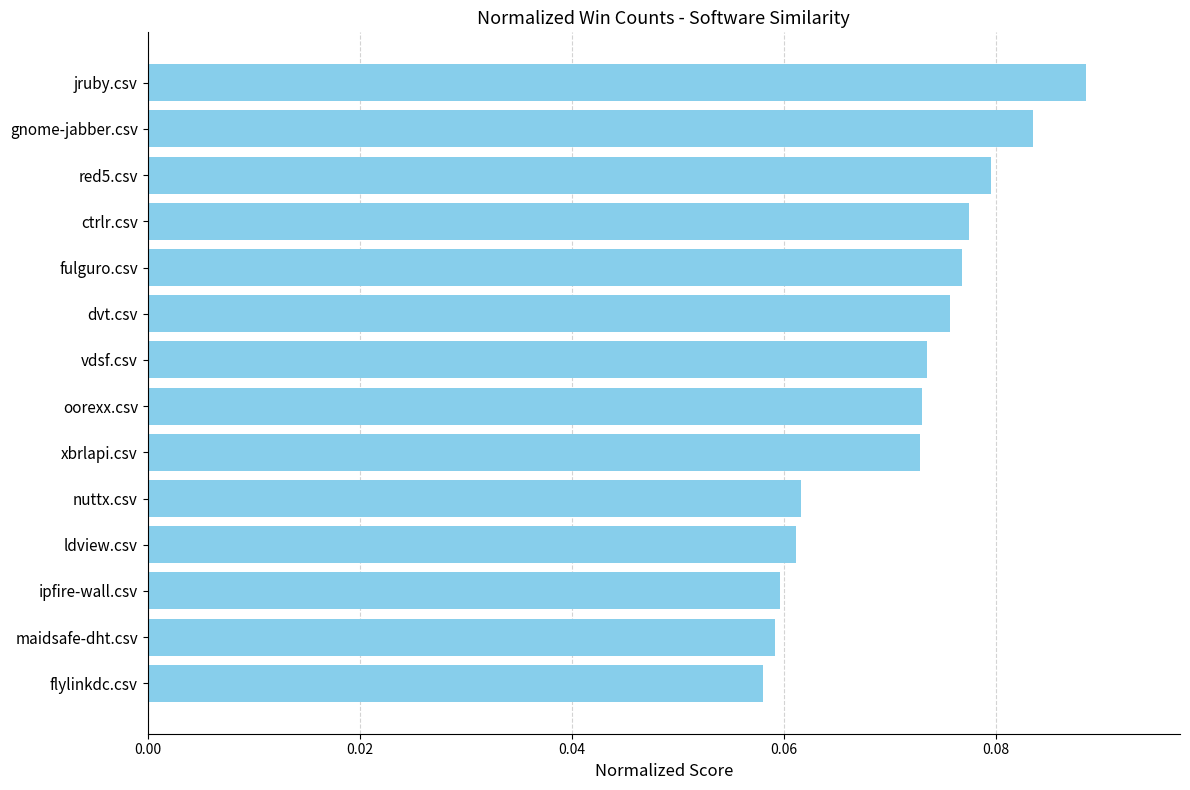

Count the values in the range 0 to 1.

14